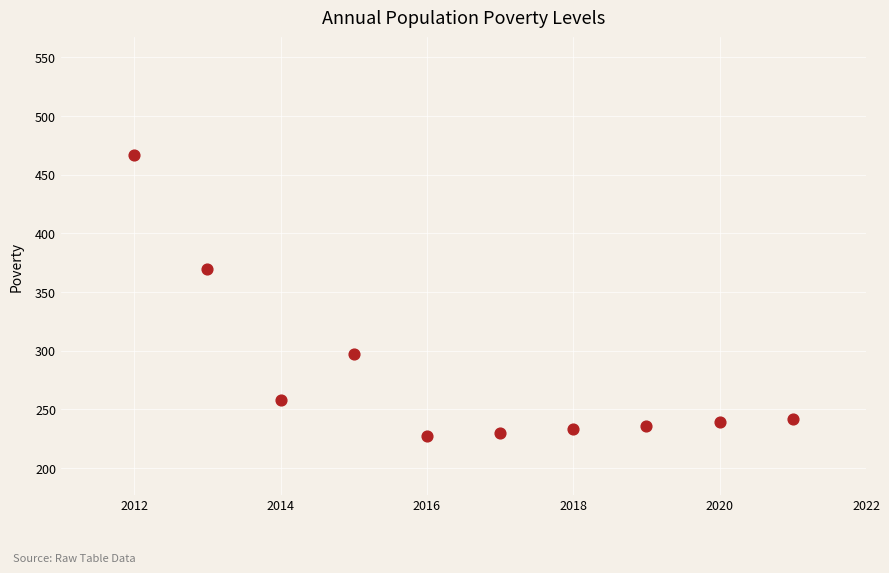

What is the average X value?

2016